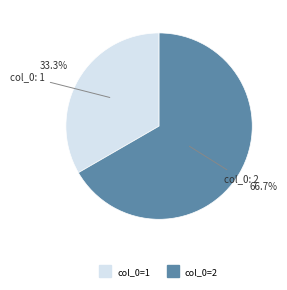

Is there any slice that represents more than half of the pie?

Yes